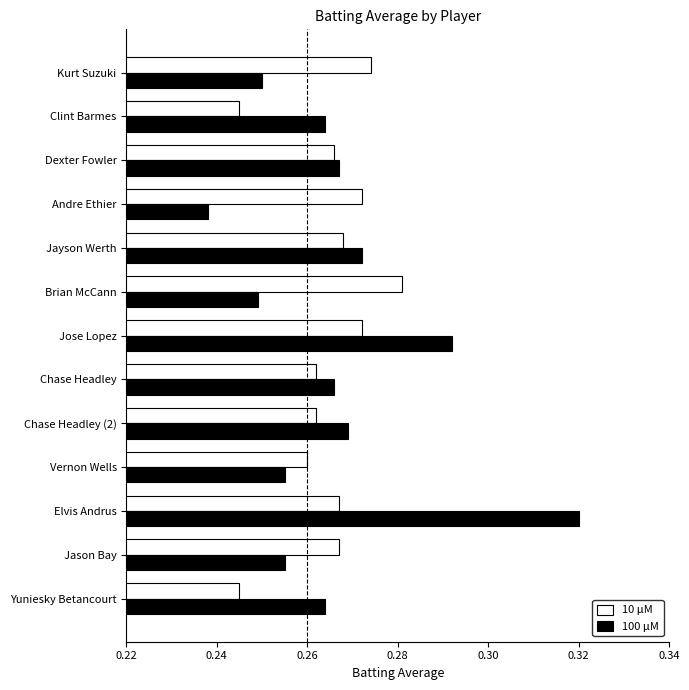

What is the sum of all 100 μM values?

3.5